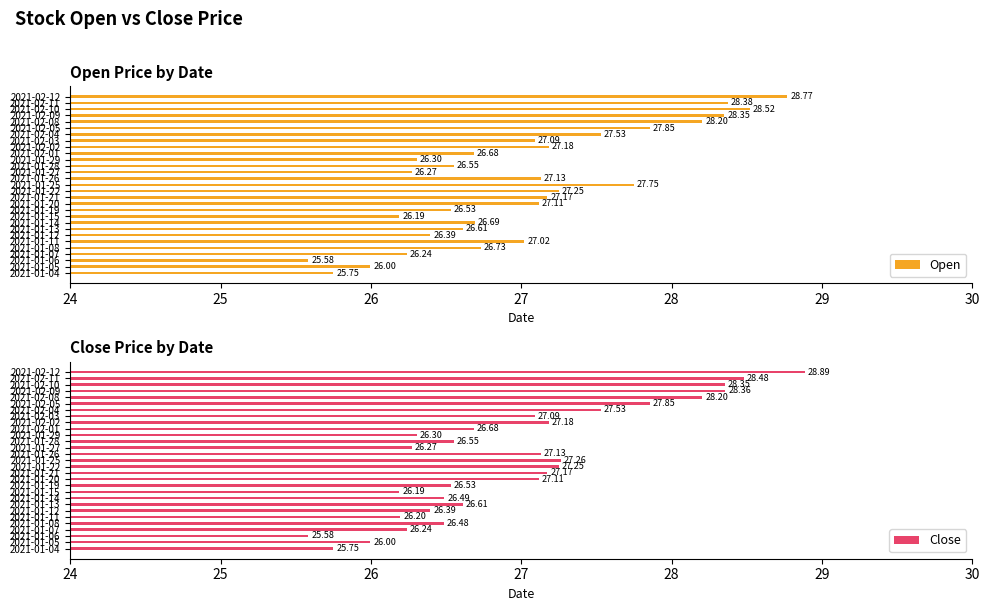

What is the difference between the maximum and minimum values in the Open series?

3.2